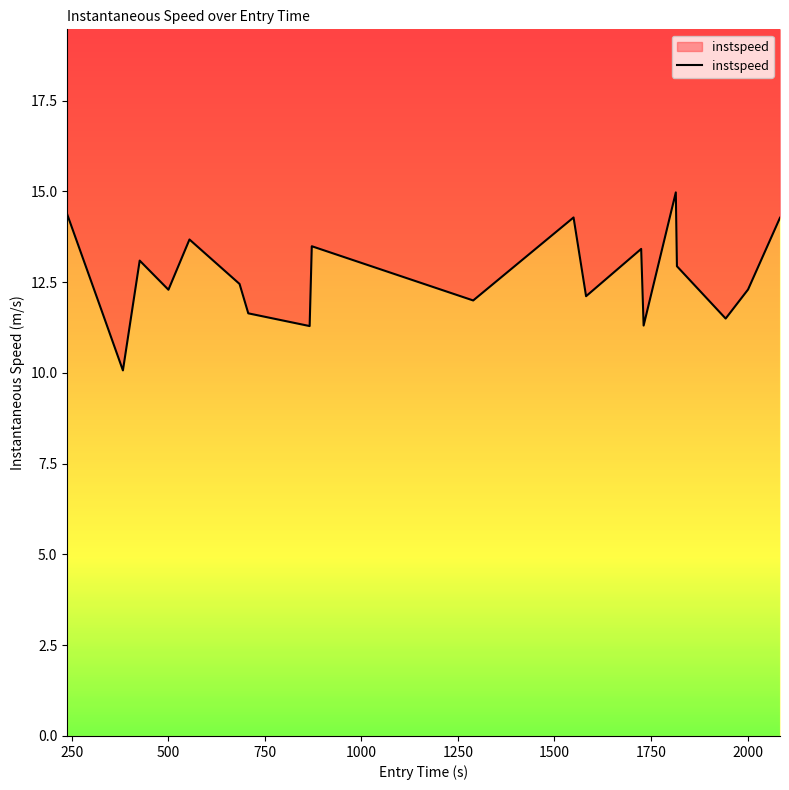

What is the minimum value shown in the chart?

10.1